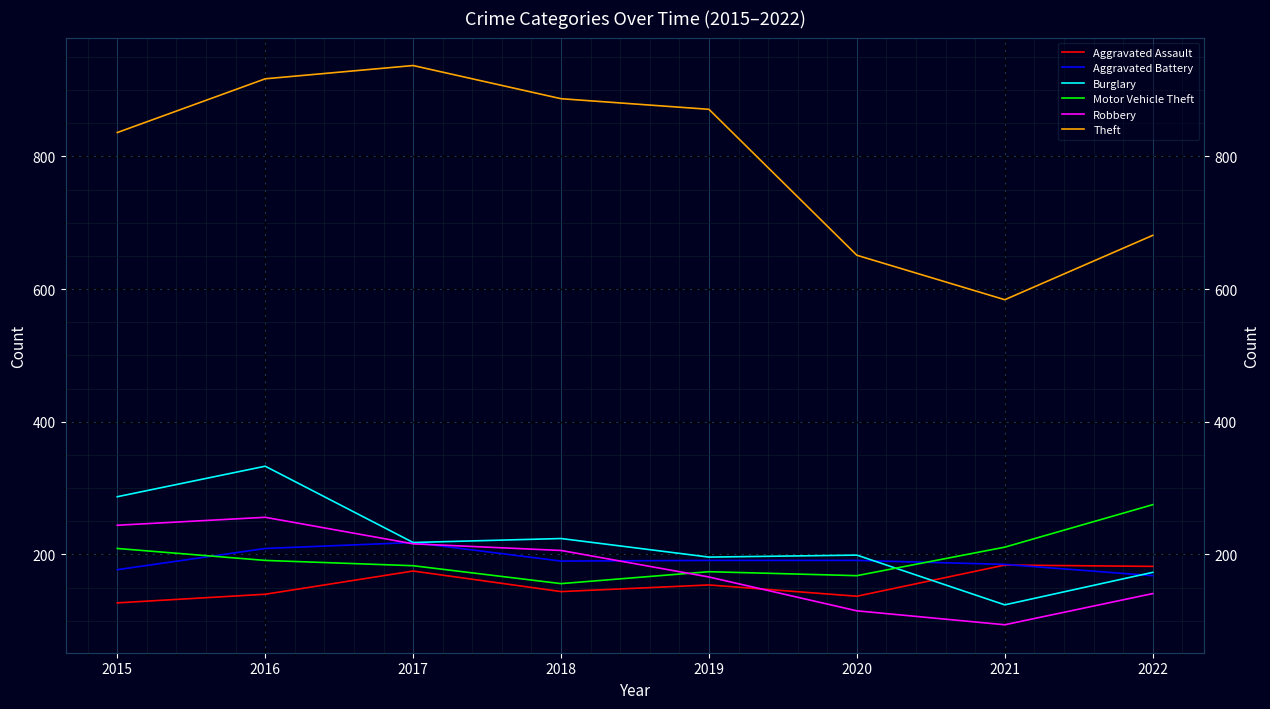

At which category does Aggravated Battery reach its first local peak?

2017